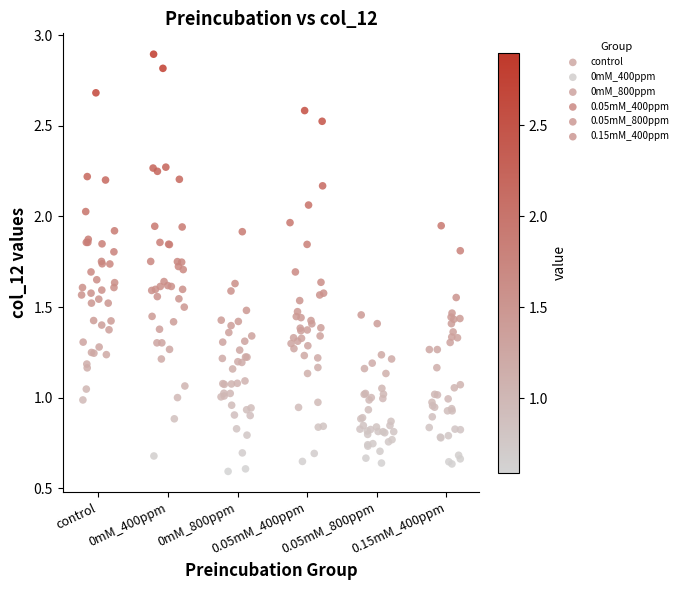

Which series has the largest Y range (max minus min)?

0mM_400ppm